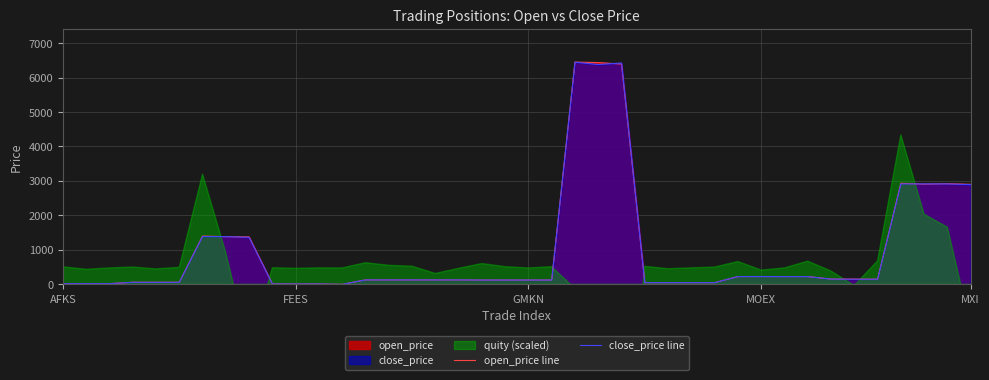

At MXI, list the series in order from smallest to largest.

close_price line, open_price line